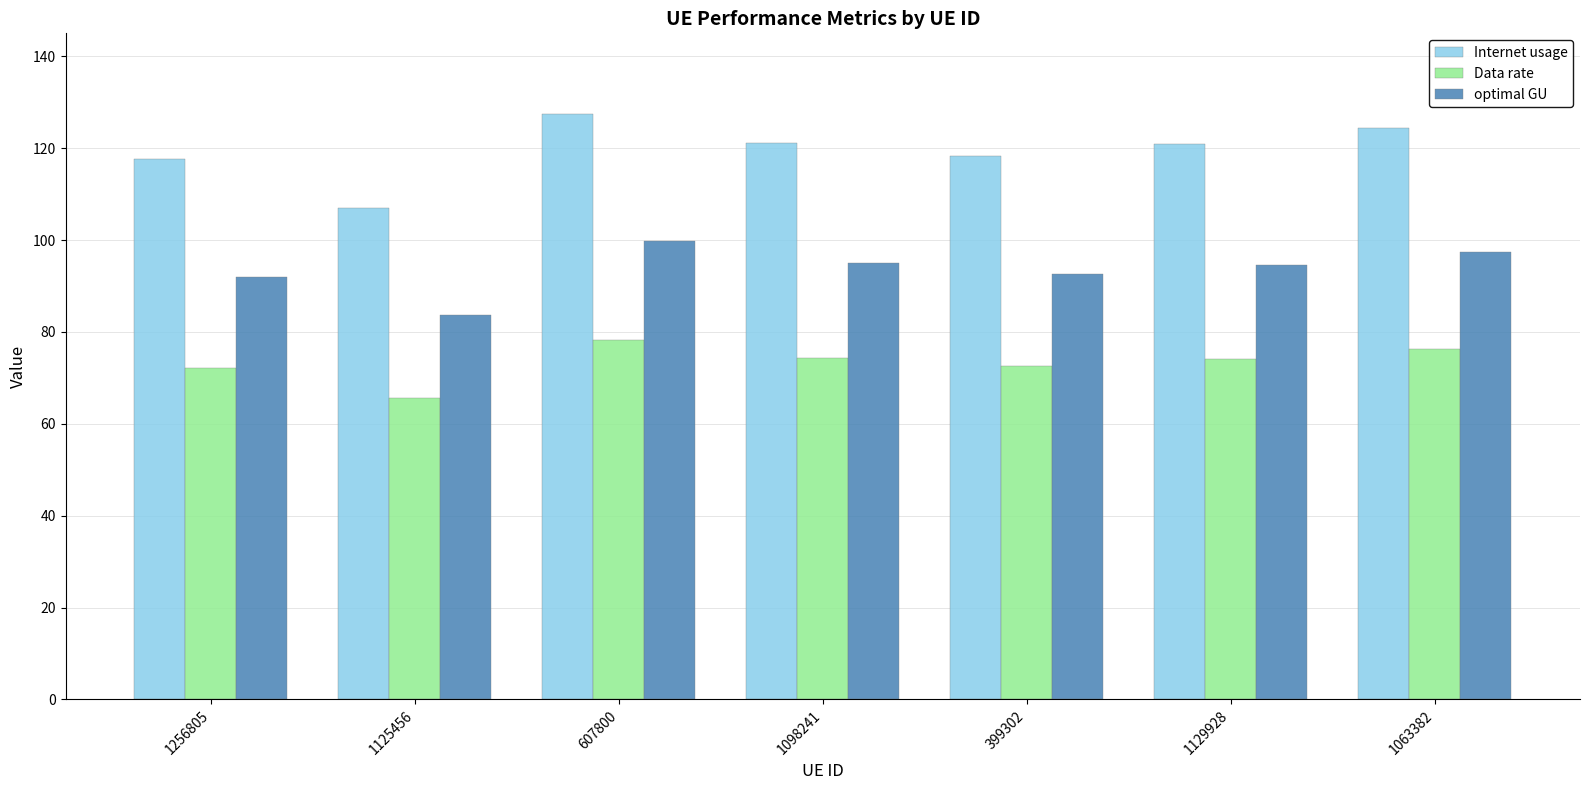

Which category has the lowest value across all series?

1125456